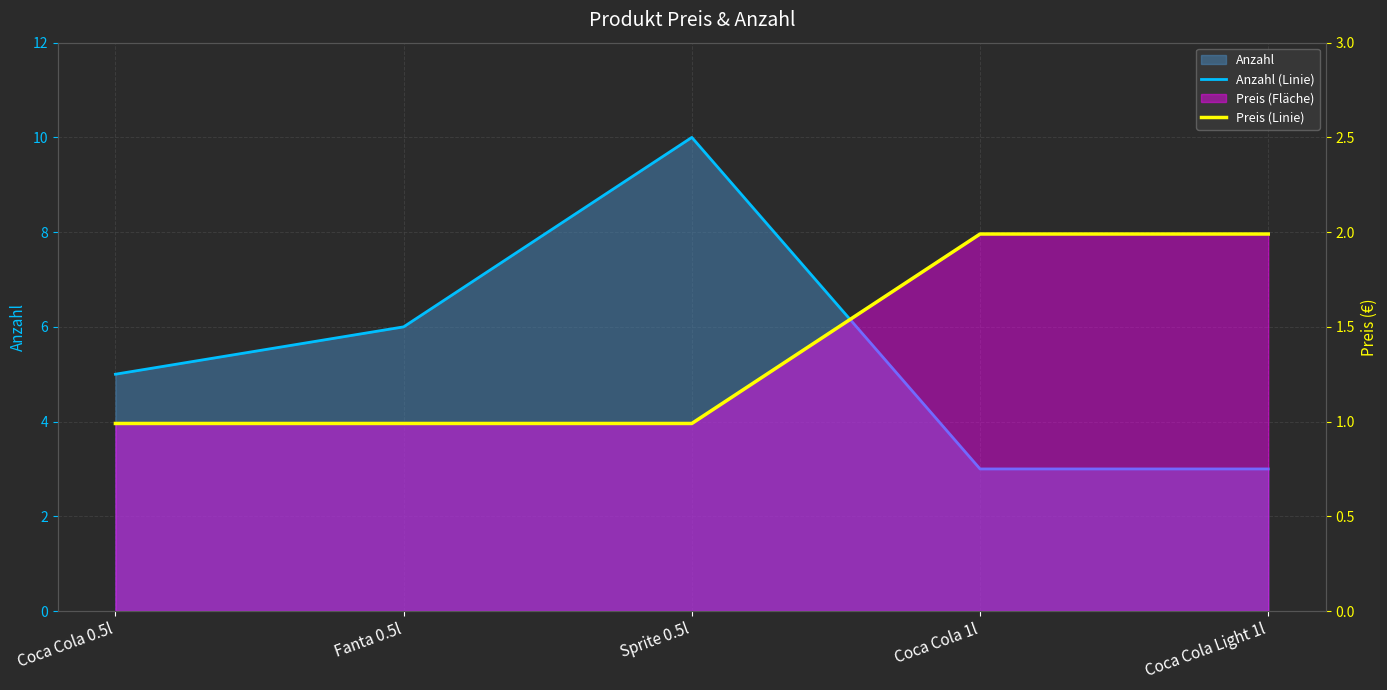

What is the label of the 4th point from the left?

Coca Cola 1l